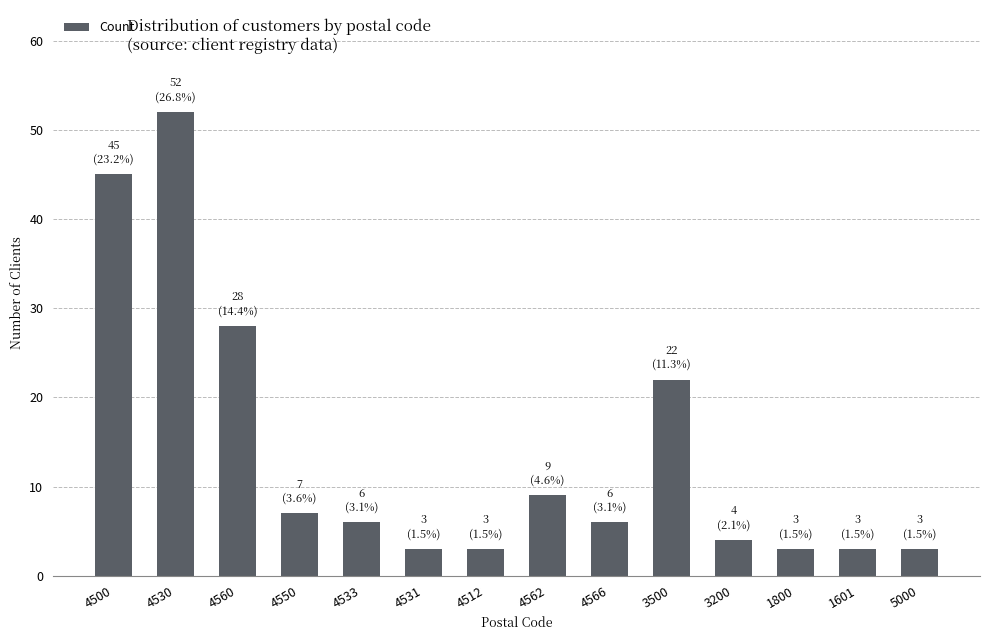

What is the average value?

14